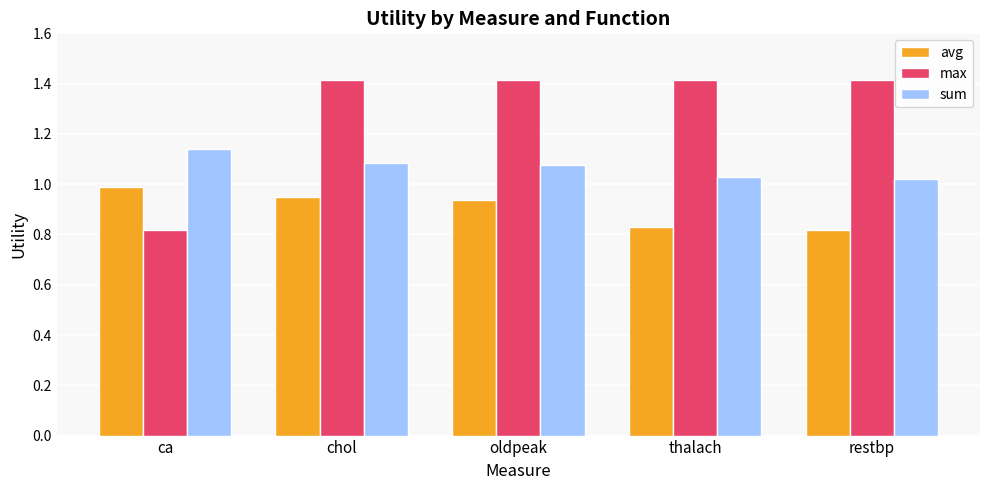

What is the maximum value shown in the chart?

1.4